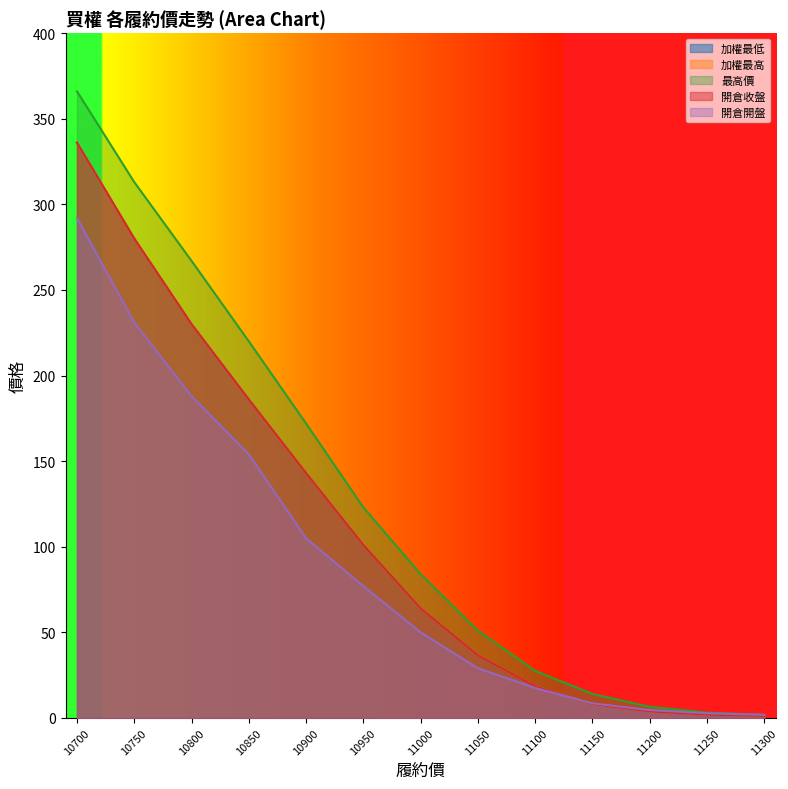

Does the chart display data point markers on the line(s)?

No